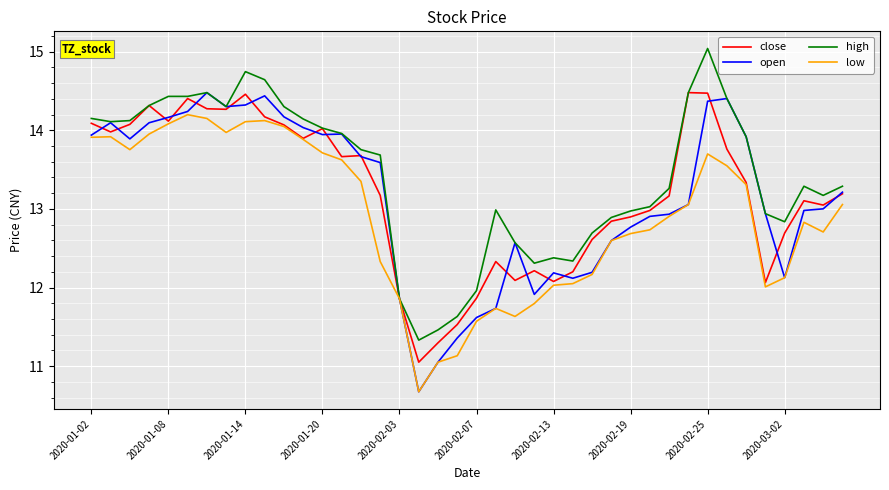

Which series has the largest total across all categories?

high